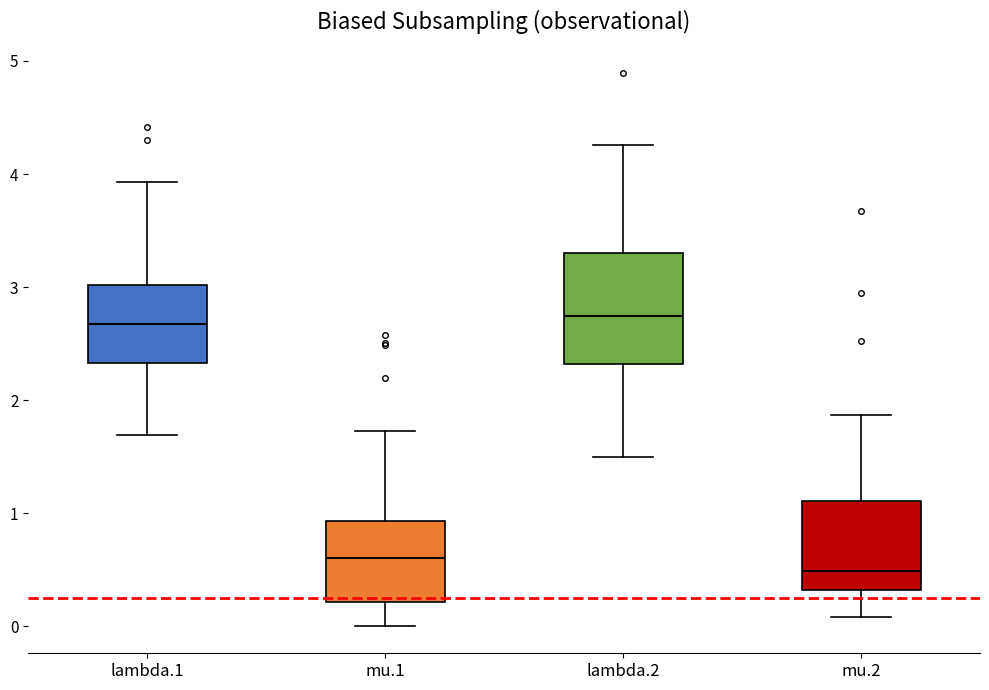

Which box is the tallest, from its lower edge to its upper edge?

lambda.2